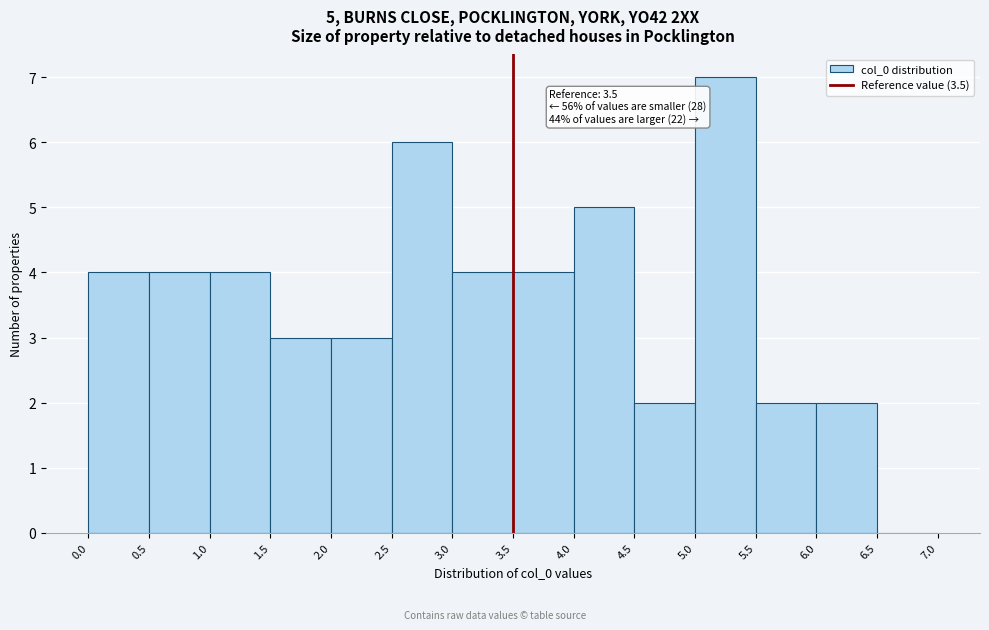

Which range on the x-axis has the tallest bar?

5.0 to 5.5